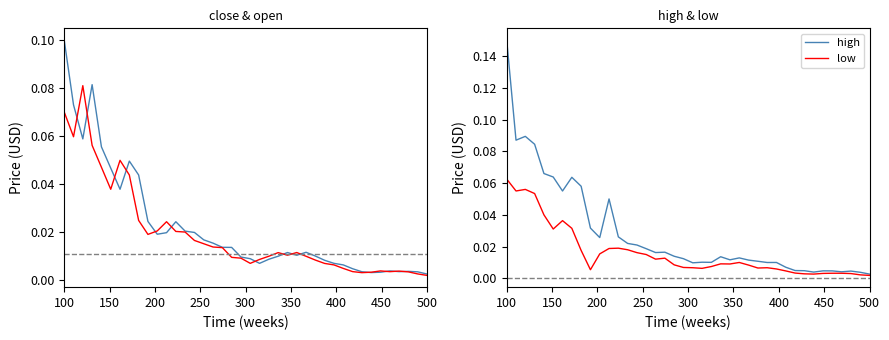

Is the value of close at 36 greater than the value of high at 27?

No